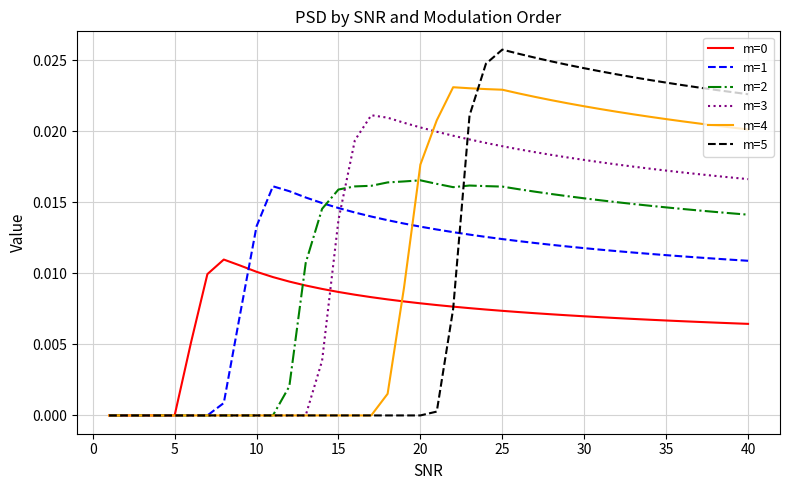

After their last crossing, which series has the higher values: m=5 or m=0?

m=5